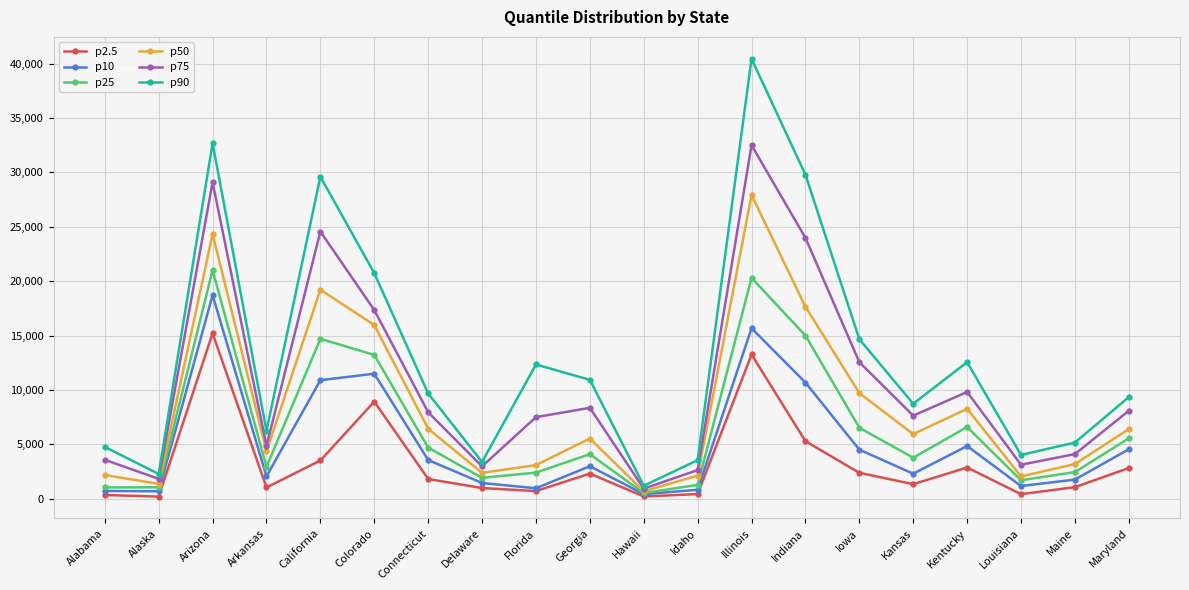

What is the label of the 7th point from the left?

Connecticut